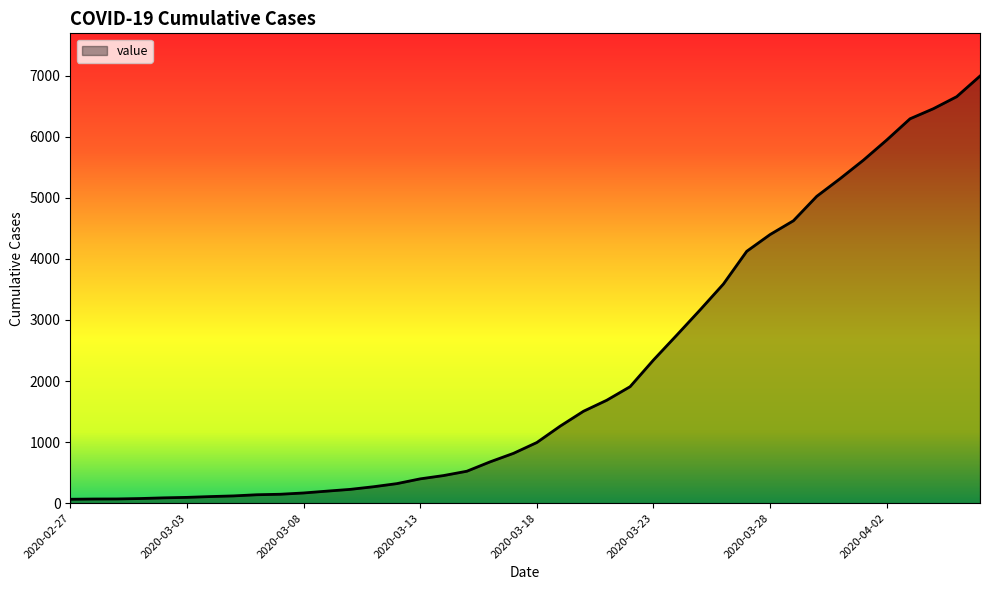

What is the difference between the maximum and minimum values?

6931